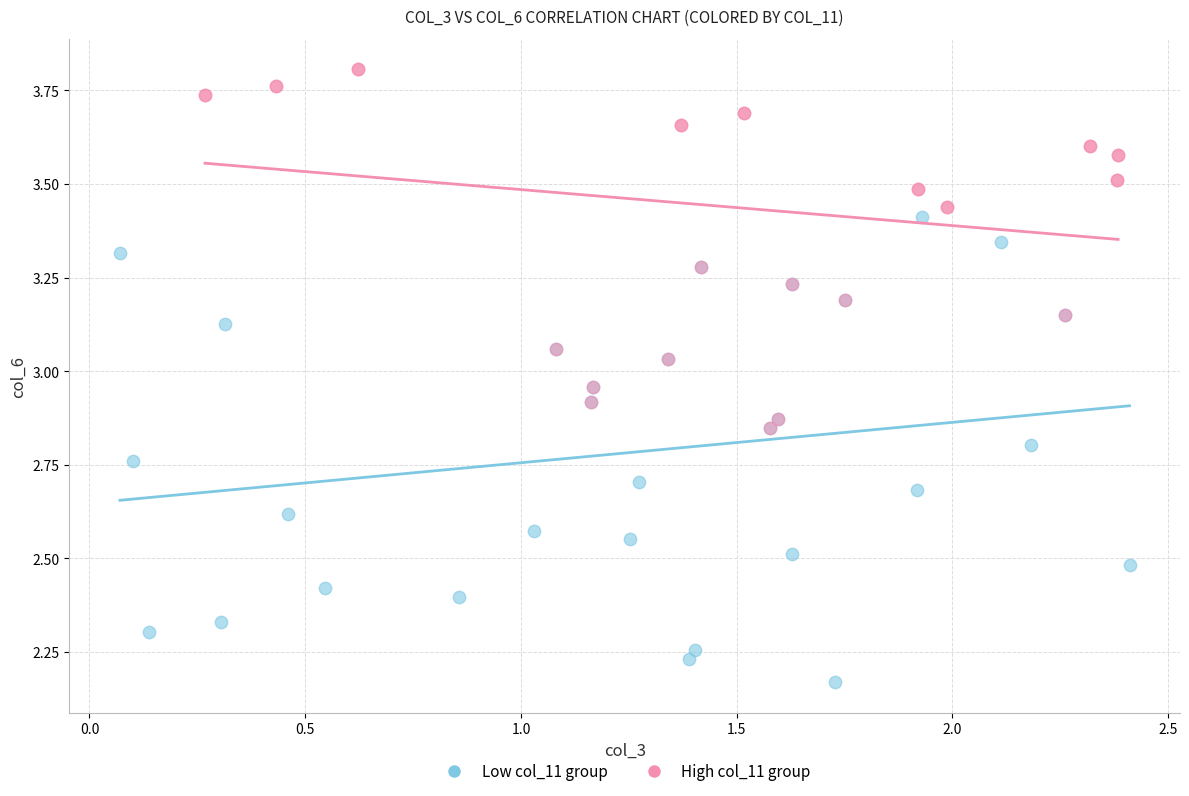

Which series reaches the maximum Y coordinate?

High col_11 group